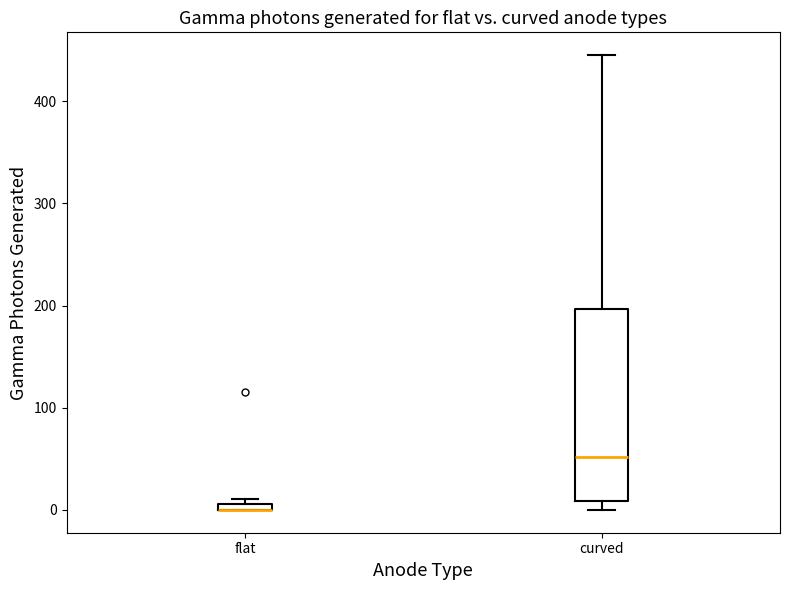

Where is the lower edge of the box for curved on the y-axis? The values are not printed on the chart, so give them approximately, as read against the axis.

10